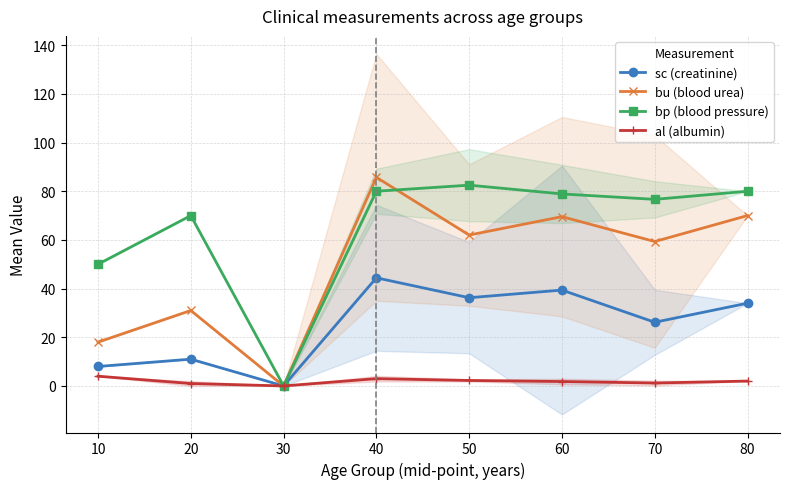

How many data points in bu (blood urea) are less than 62?

4